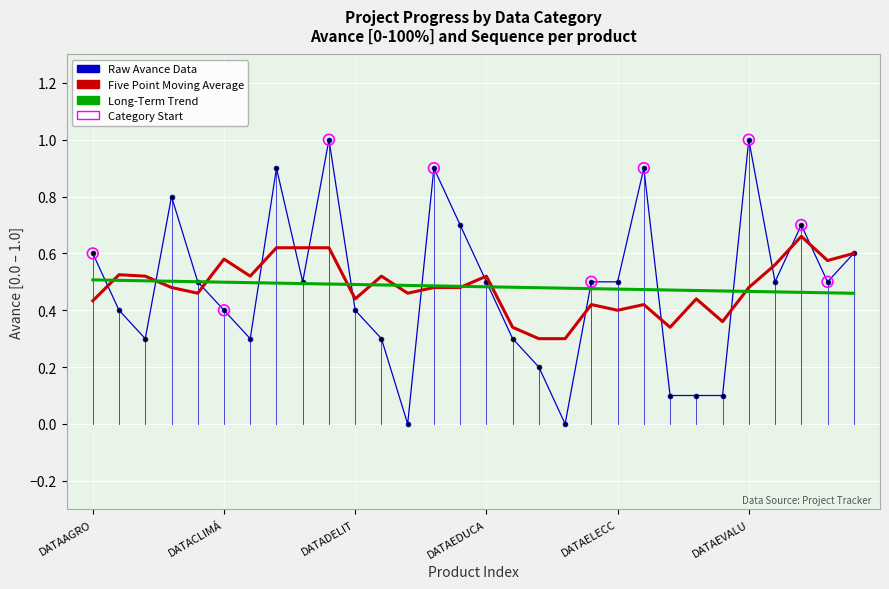

What is the highest value of the Raw Avance Data series?

1.0